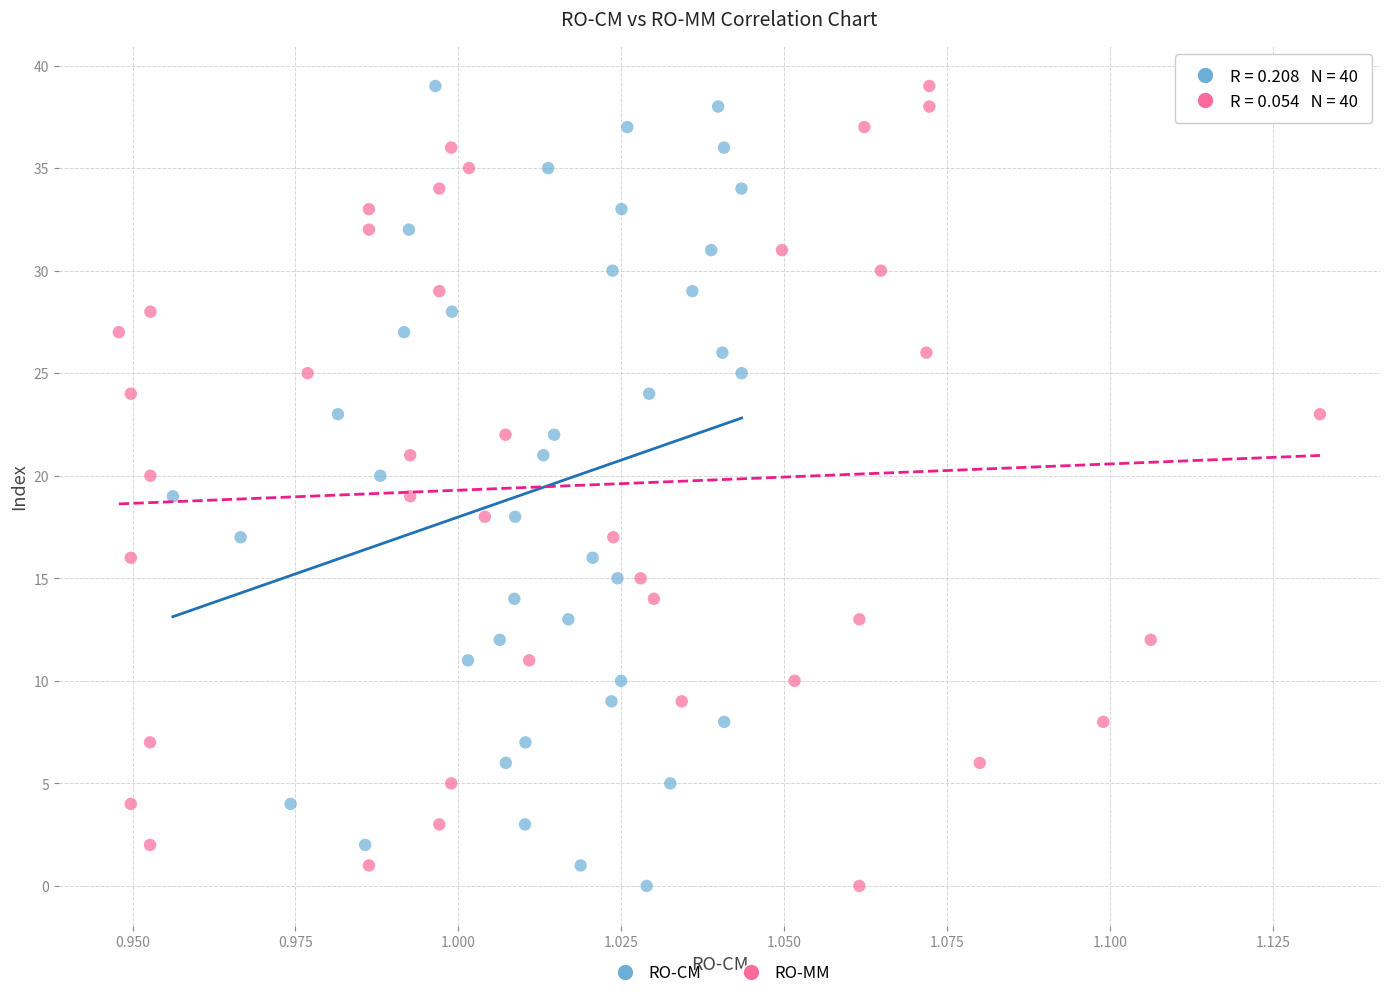

What are all the series names shown in the legend?

RO-CM, RO-MM